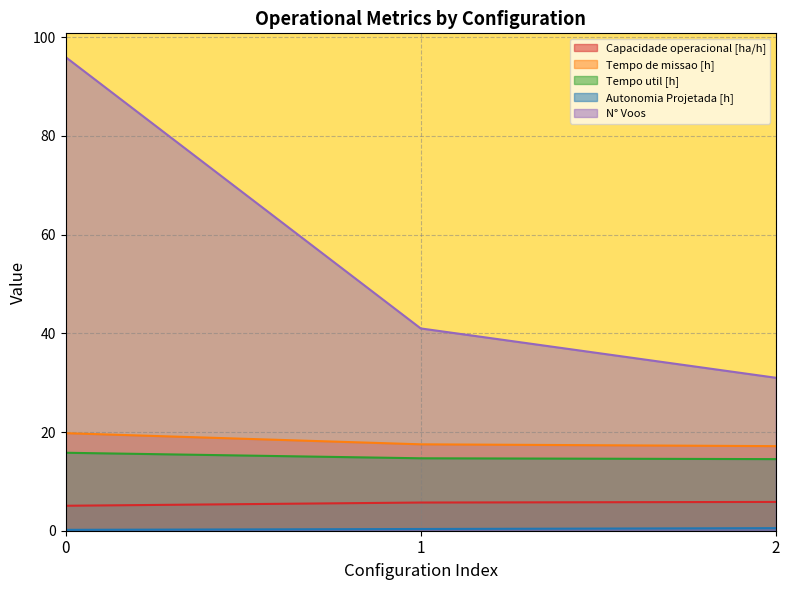

Where is N° Voos nearest to the value 63?

1